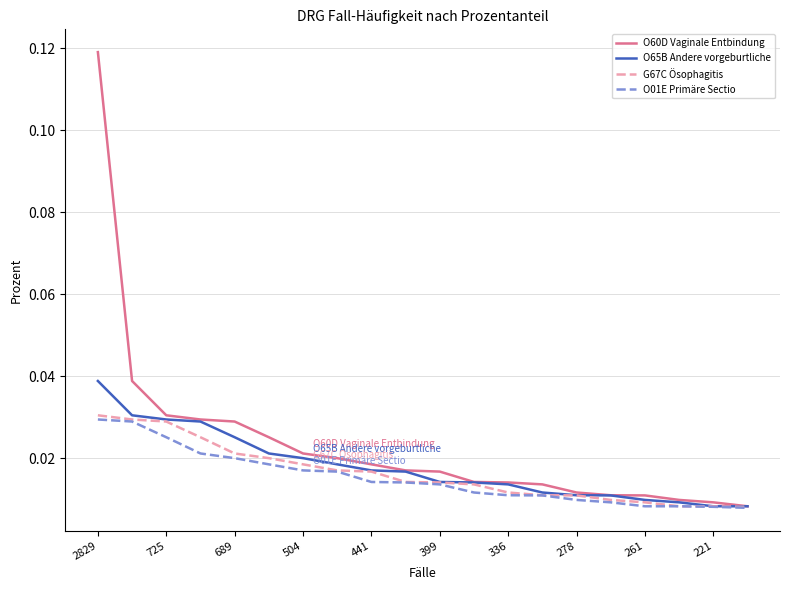

Which series has the largest total across all categories?

O60D Vaginale Entbindung